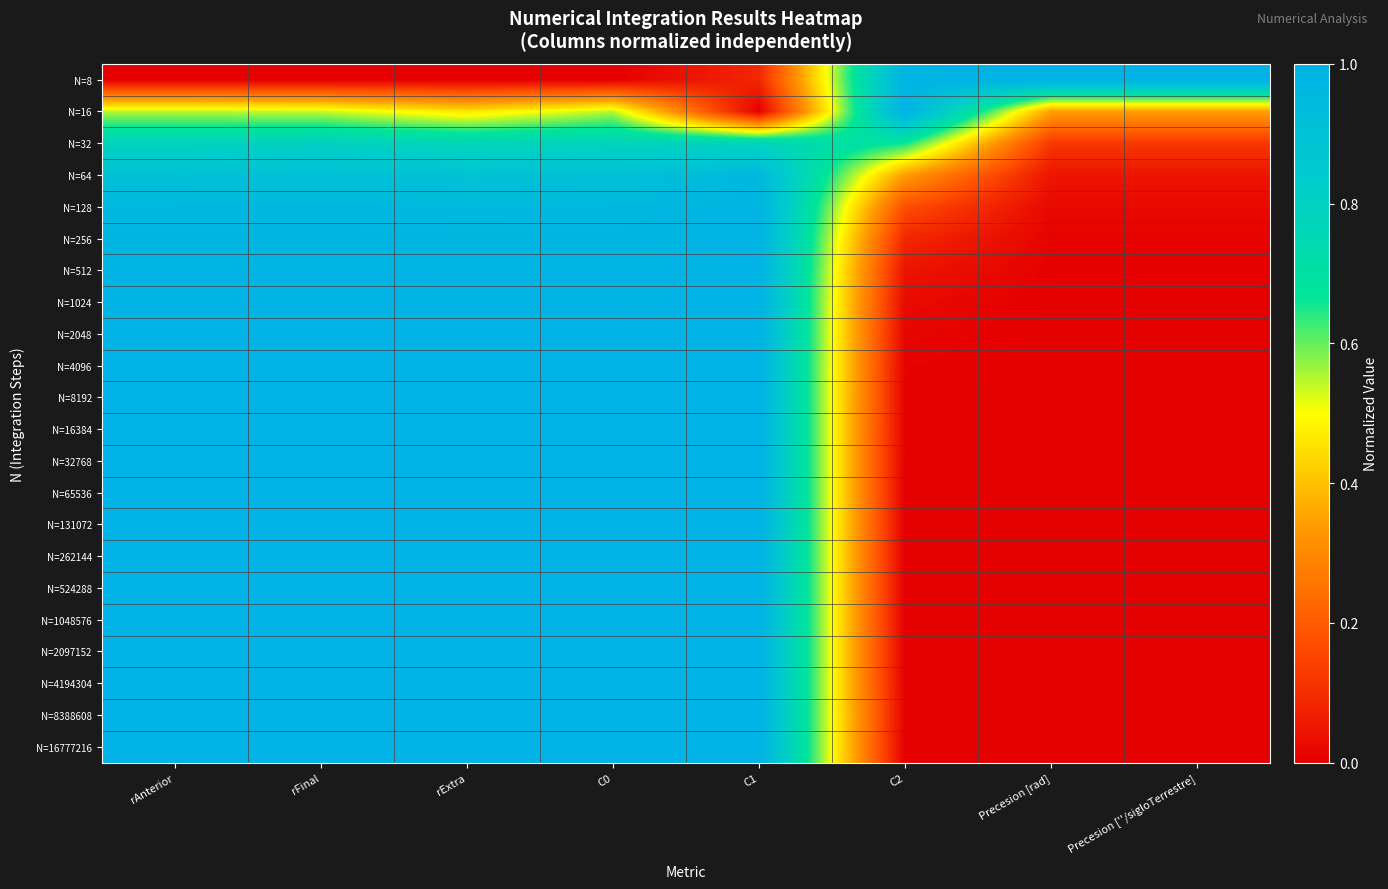

At which category does the chart reach its minimum across all series?

rAnterior